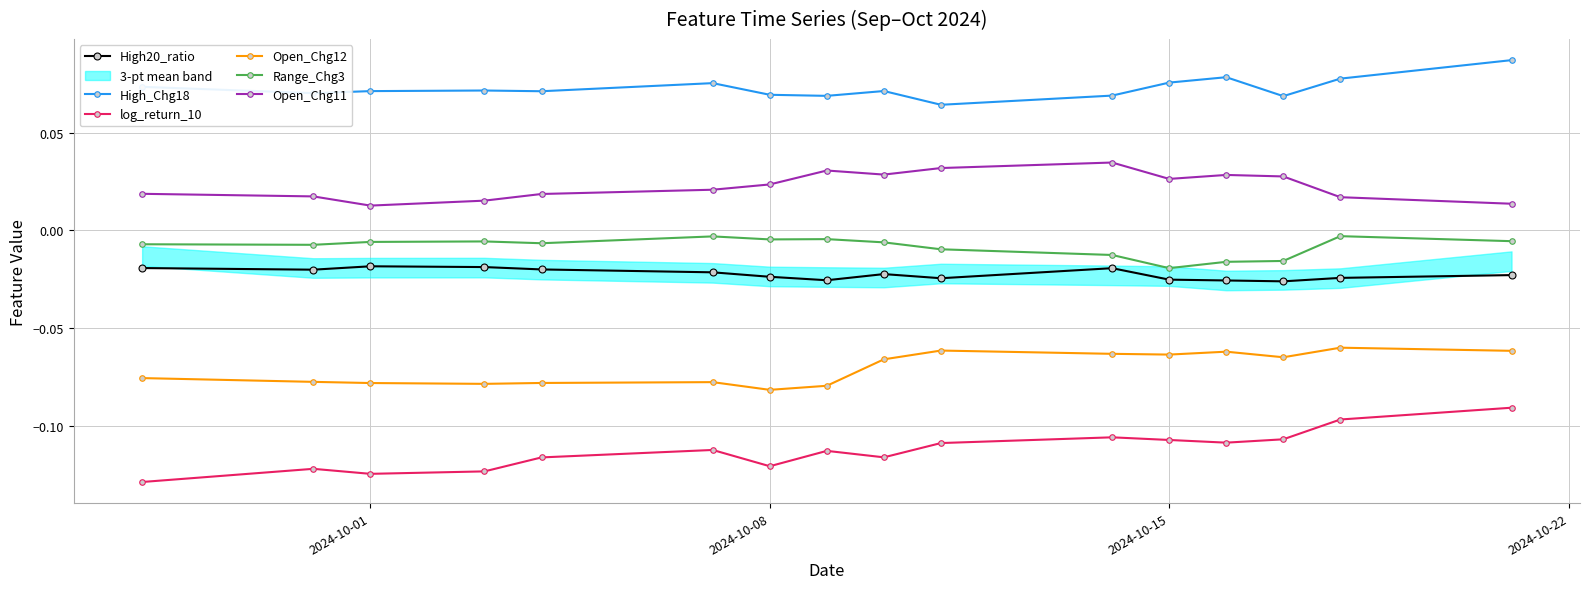

True or false: High_Chg18 and Open_Chg11 cross at least once.

False